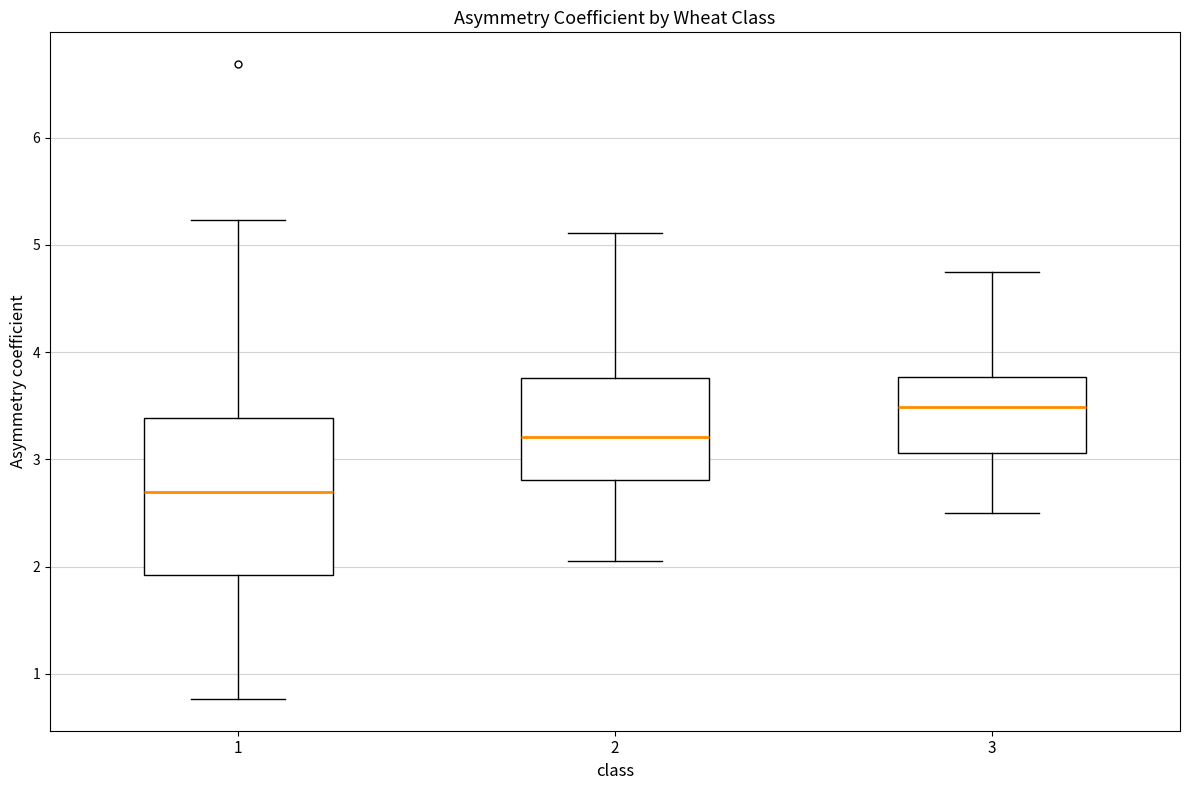

Which box's median line is the lowest?

1